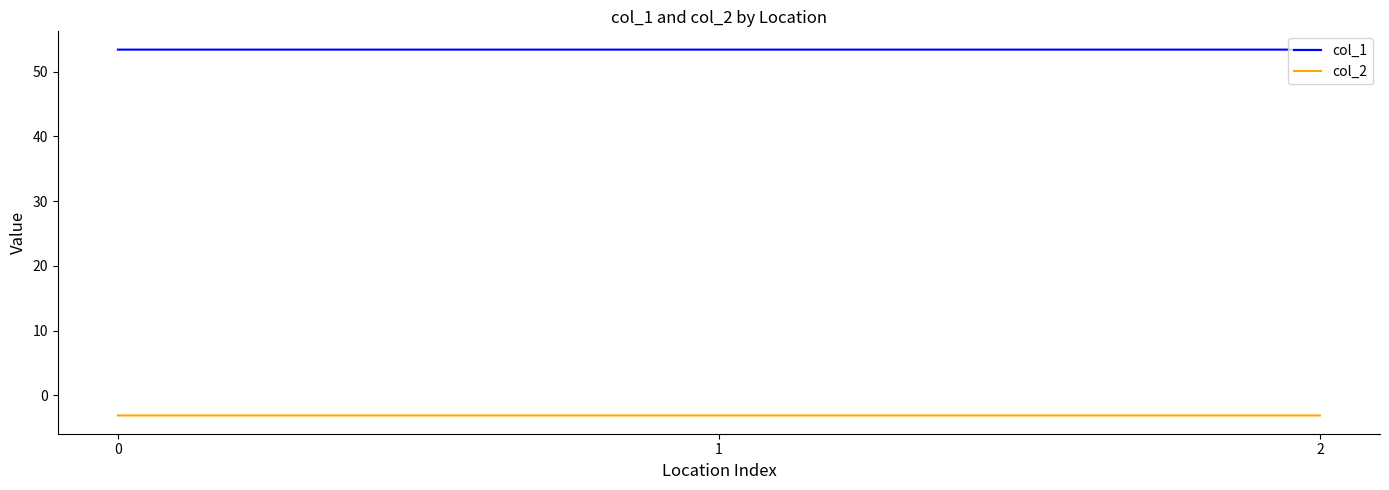

What is the minimum value shown in the chart?

-3.1